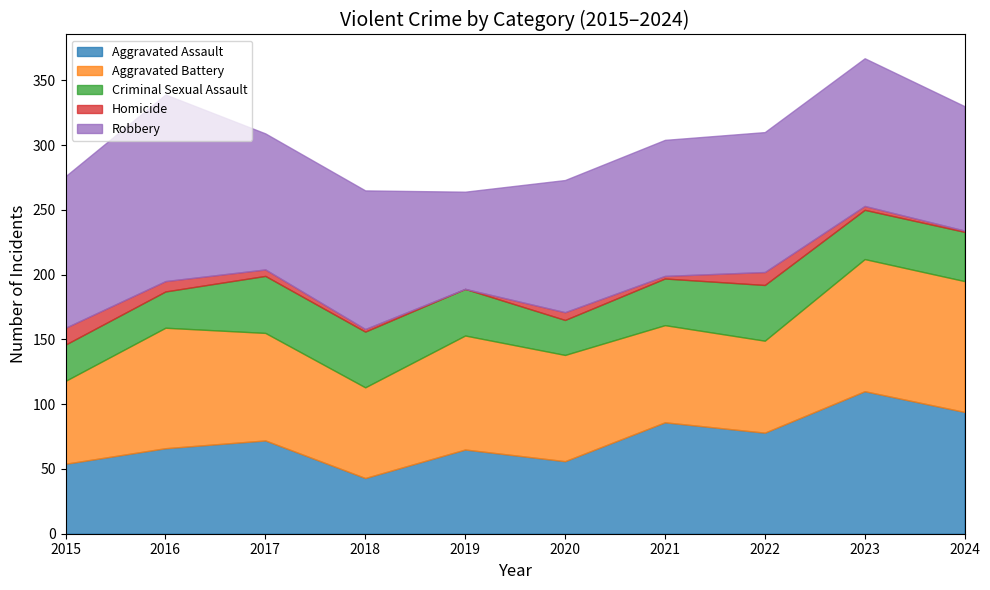

In Robbery, how many points are higher than both neighbors (excluding endpoints)?

3